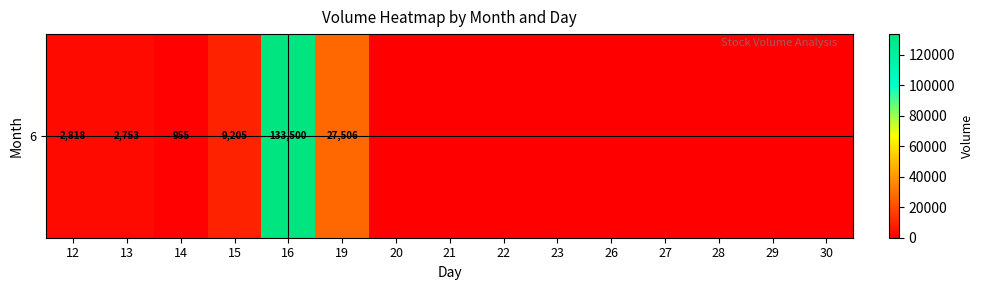

Reading left to right, list all the values displayed in this chart.

2818	2753	955	9205	133500	27506	0	0	0	0	0	0	0	0	0